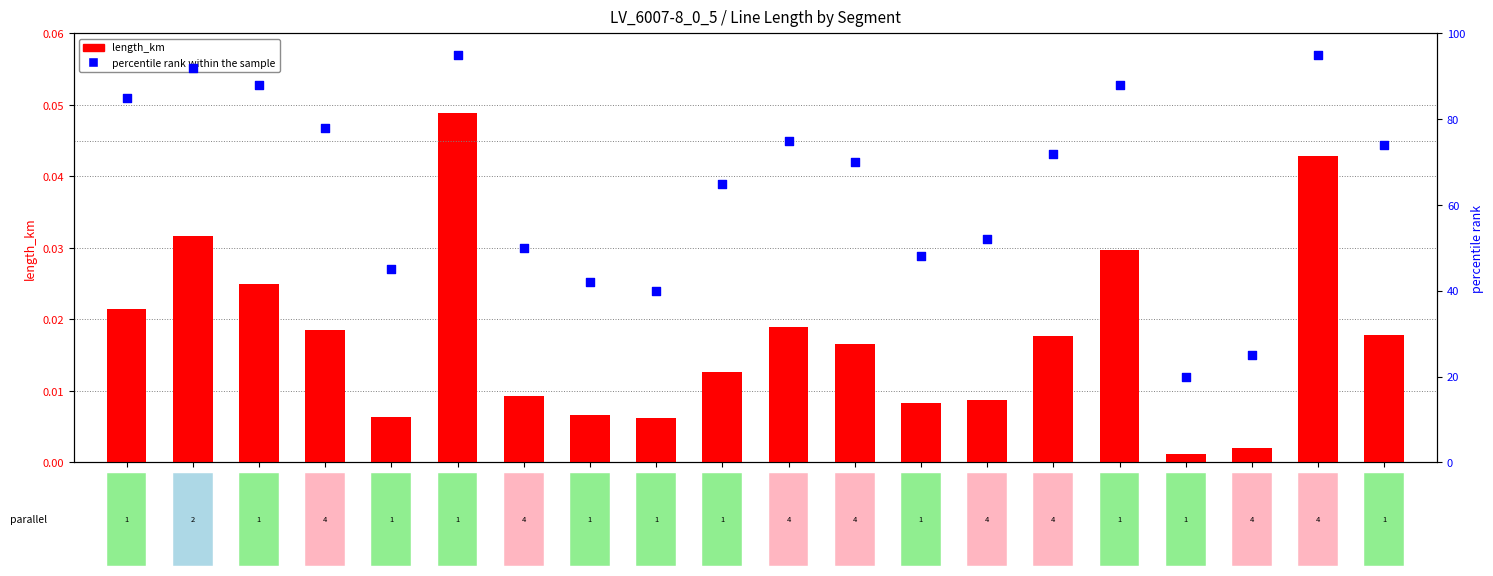

Which series has the largest Y range (max minus min)?

percentile rank within the sample